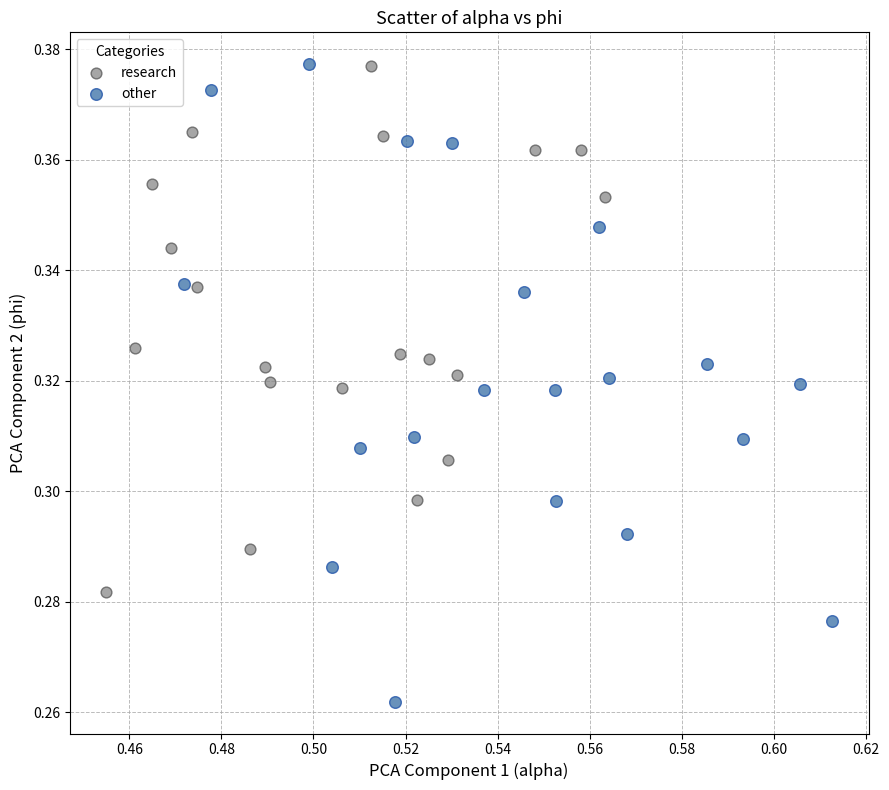

Which series contains the lowest Y value?

other